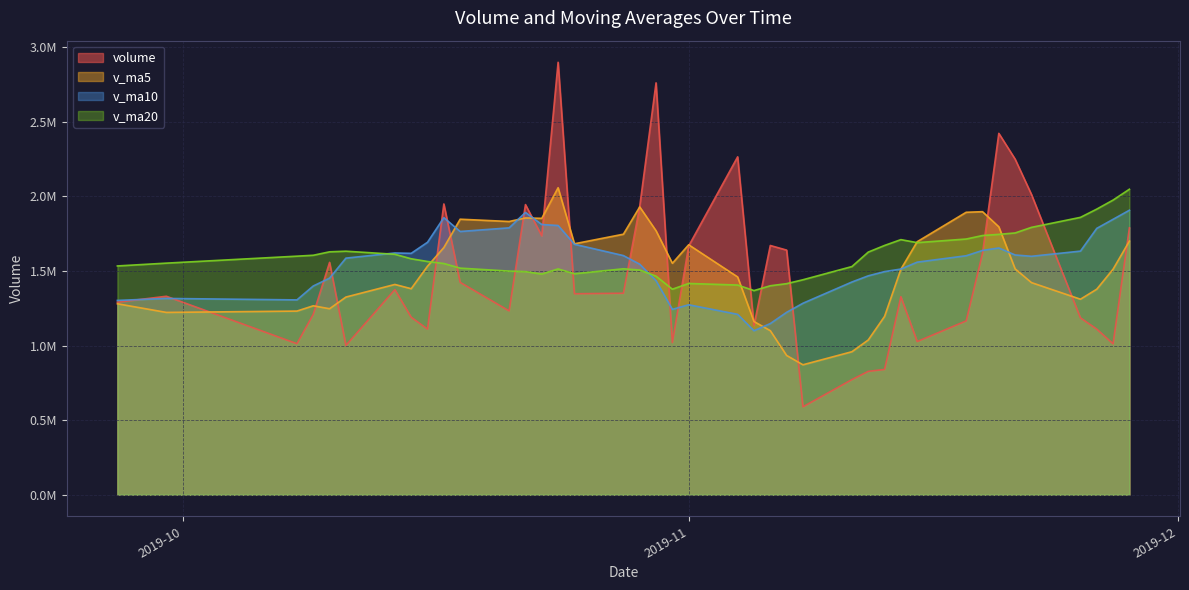

Count the number of categories in the chart.

40